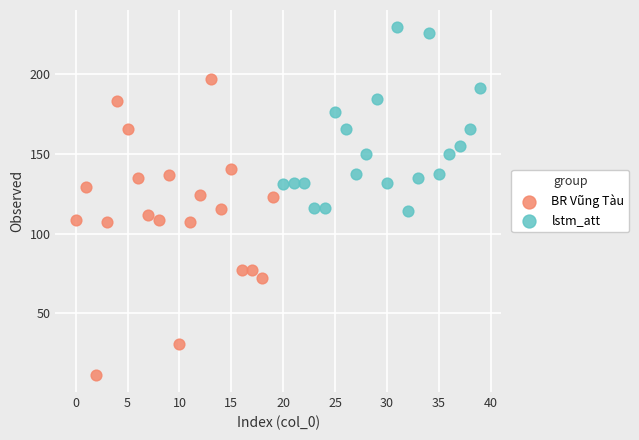

Which series contains the lowest Y value?

BR Vũng Tàu